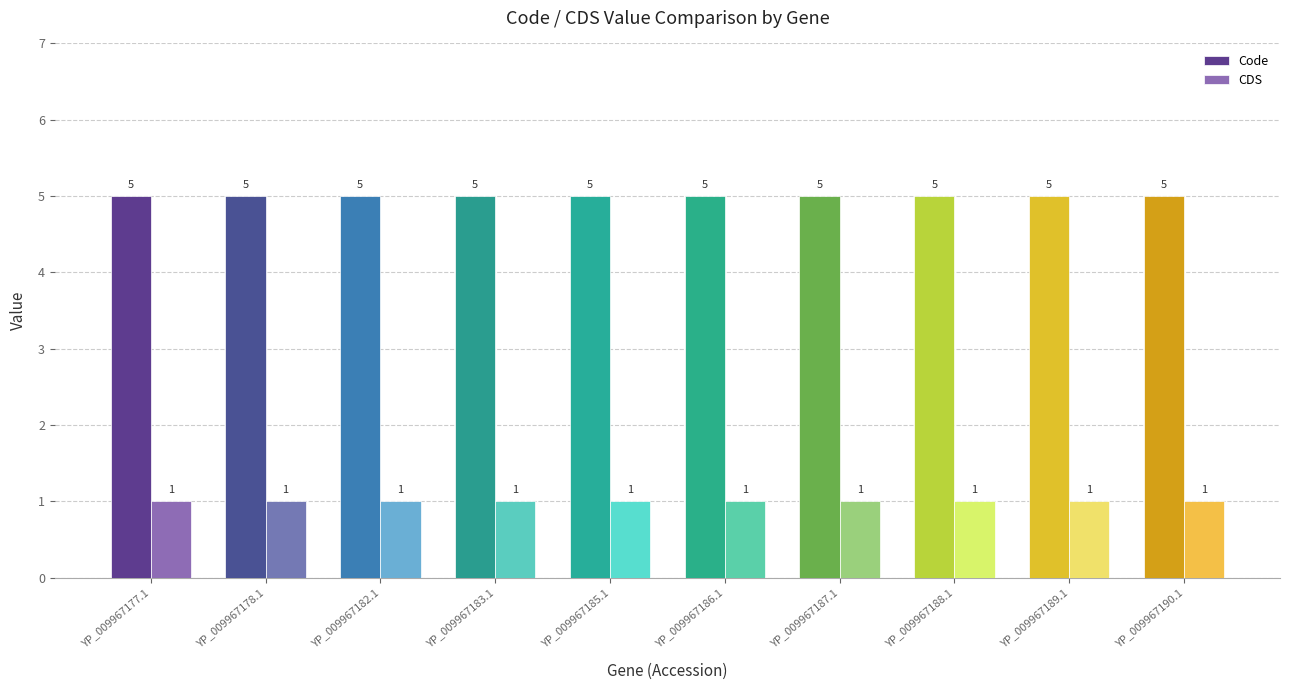

What value does the CDS series have at YP_009967182.1?

1